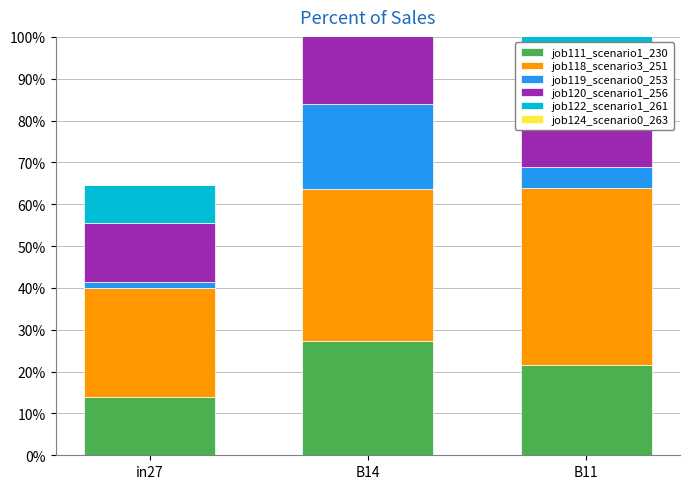

Which series has the largest total across all categories?

job118_scenario3_251